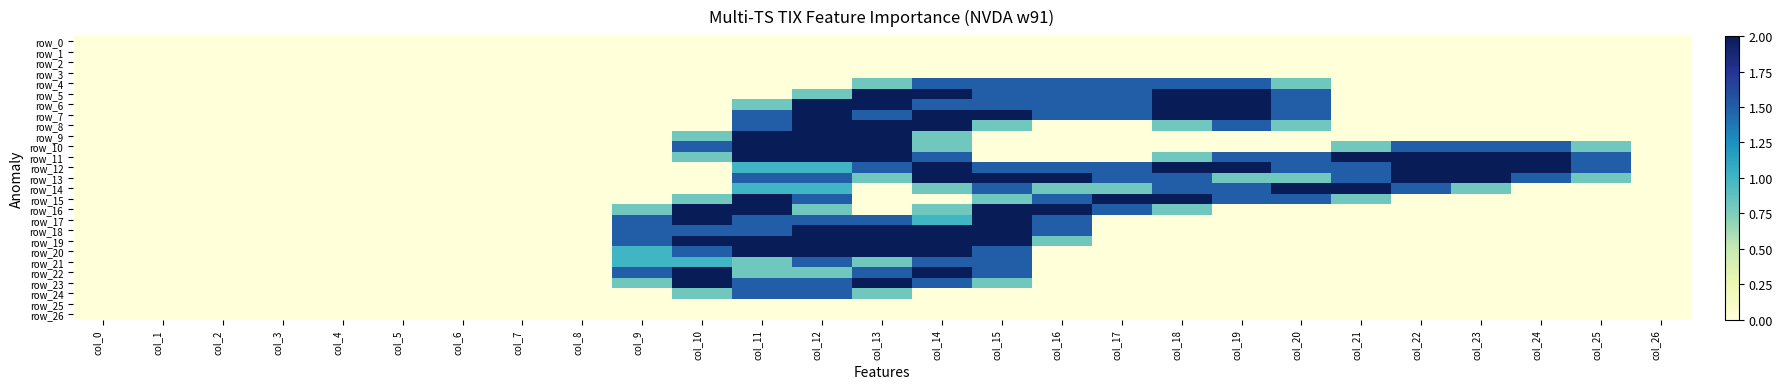

Rank the series at col_25 from lowest to highest value.

row_0, row_1, row_2, row_3, row_4, row_5, row_6, row_7, row_8, row_9, row_14, row_15, row_16, row_17, row_18, row_19, row_20, row_21, row_22, row_23, row_24, row_25, row_26, row_10, row_13, row_11, row_12